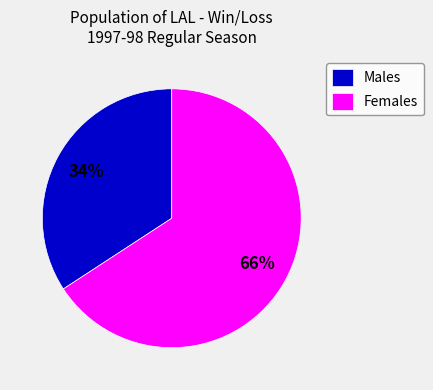

How many slices are in this pie chart?

2